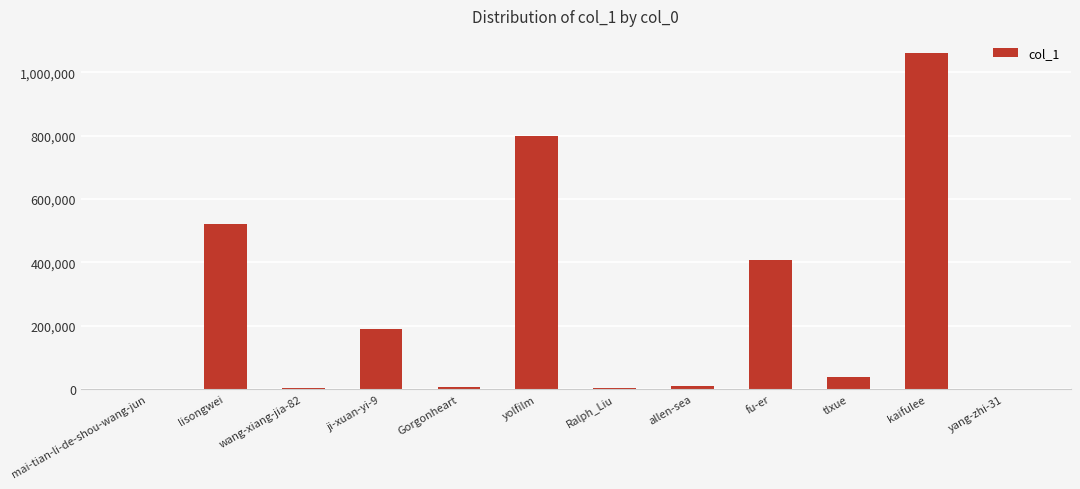

The chart shows a value of 1730488 at kaifulee. True or false?

False